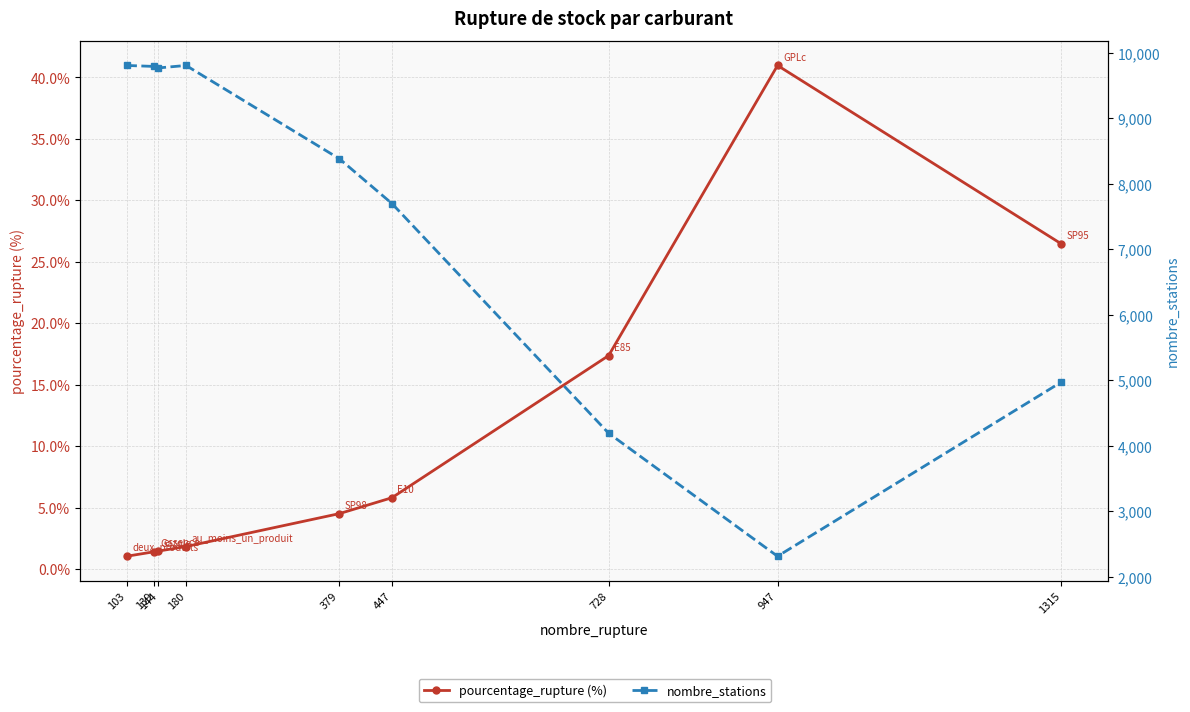

True or false: nombre_stations and pourcentage_rupture (%) cross at least once.

False